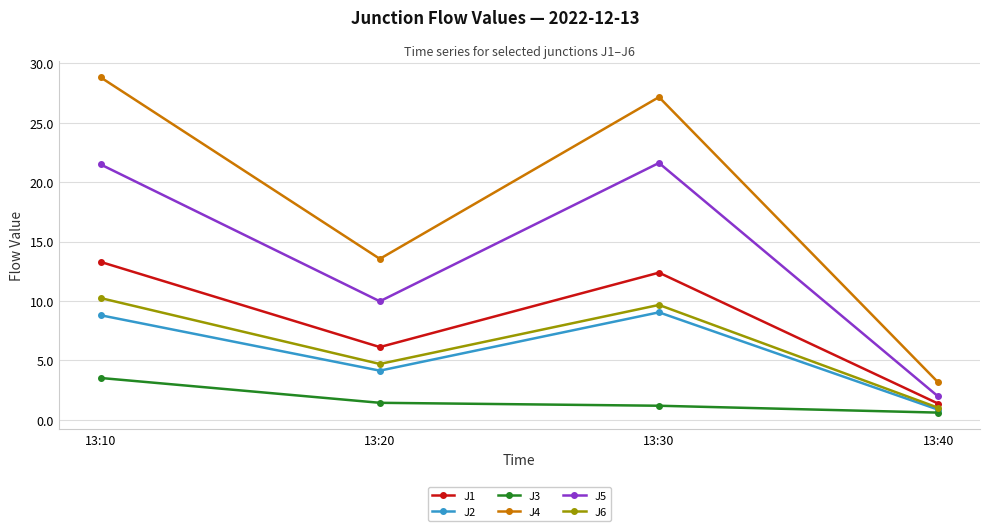

True or false: J2 and J5 cross at least once.

False